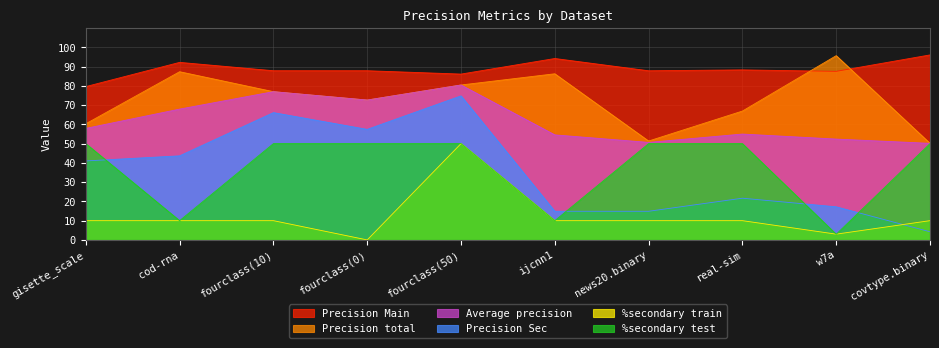

How many lines are shown in the chart?

6